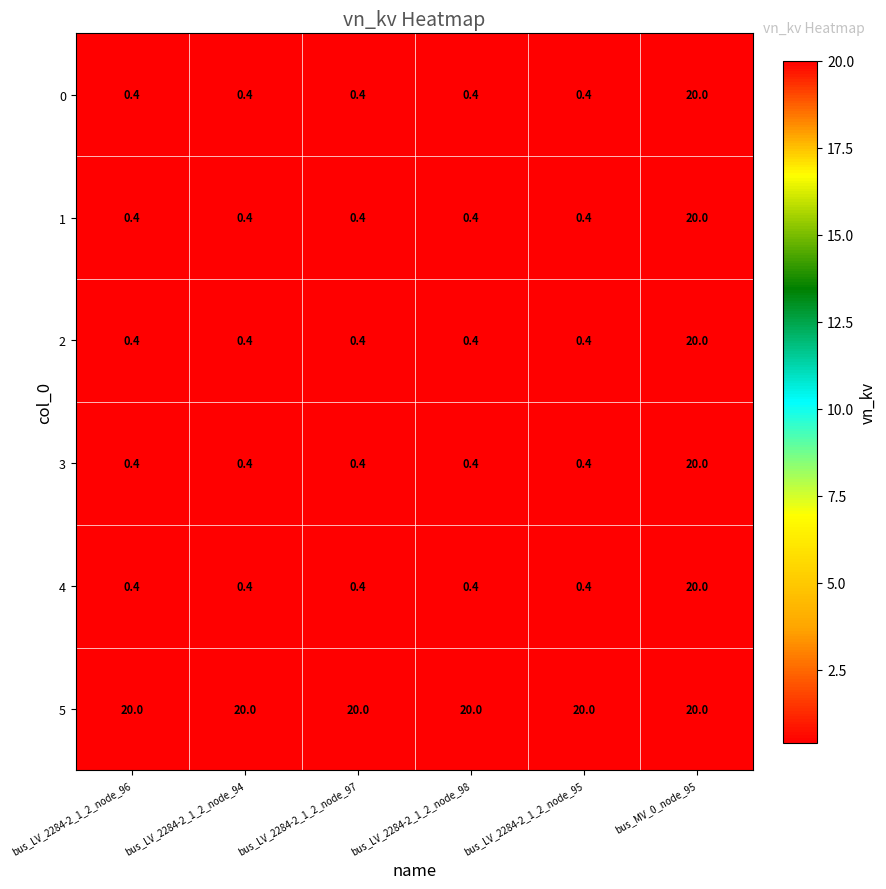

At how many categories does at least one series exceed 5?

6